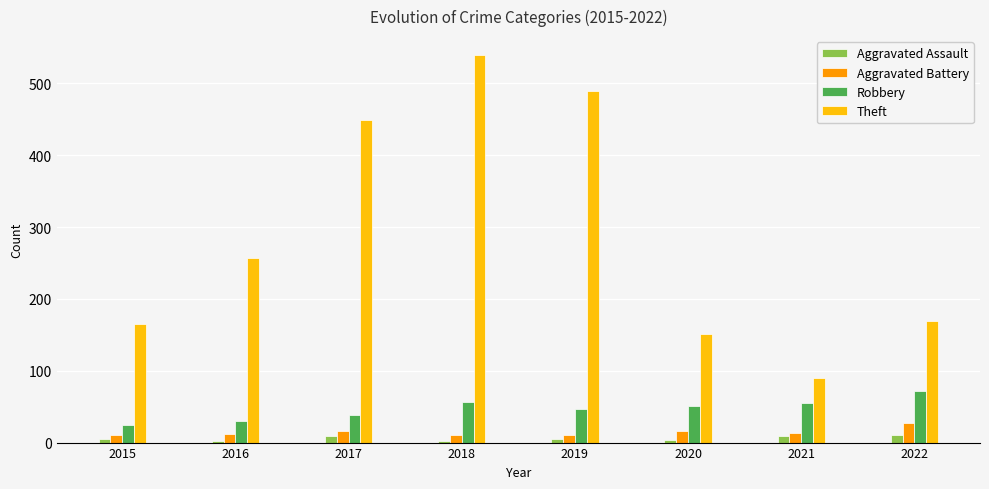

Which series has the largest total across all categories?

Theft